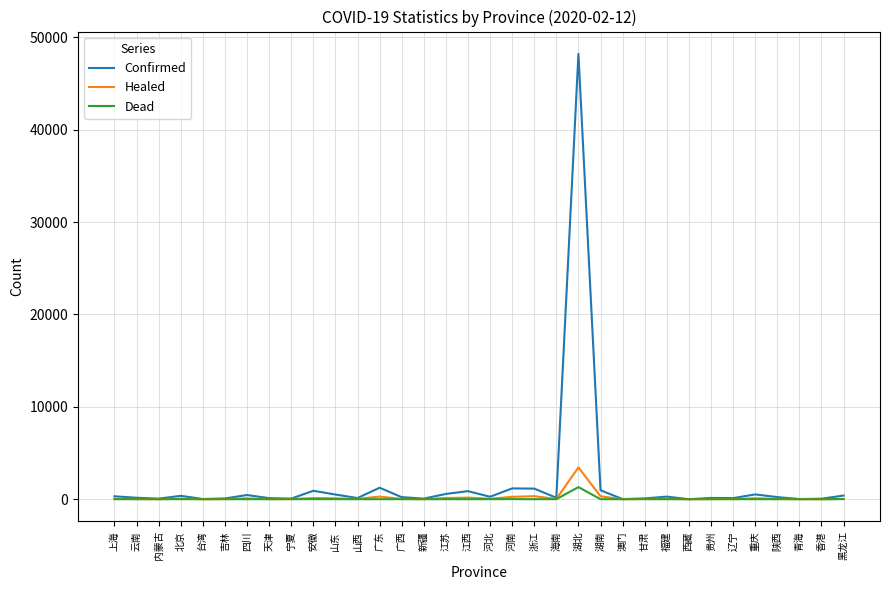

How many values in the Dead series are below 1?

12